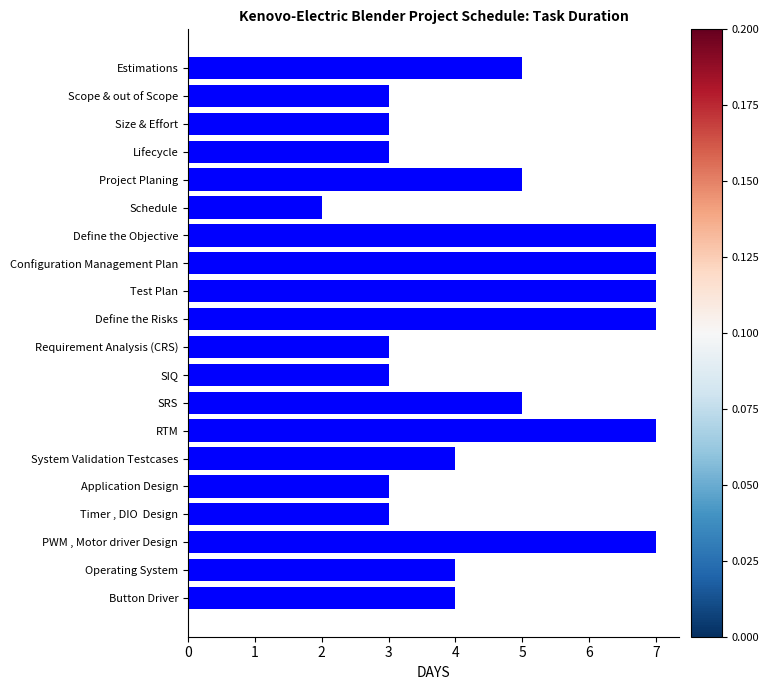

How many categories are shown in the chart?

20